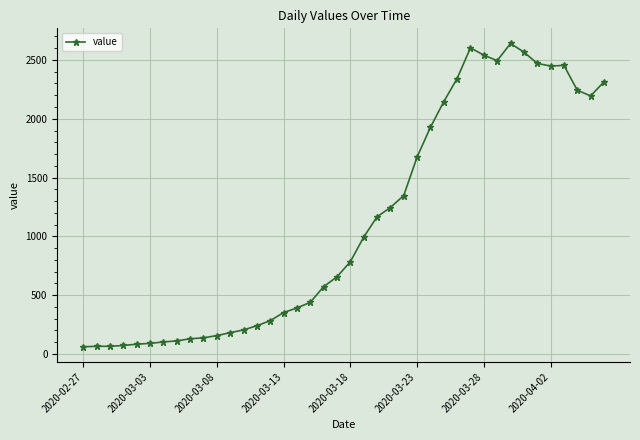

What is the sum of all values?

44981